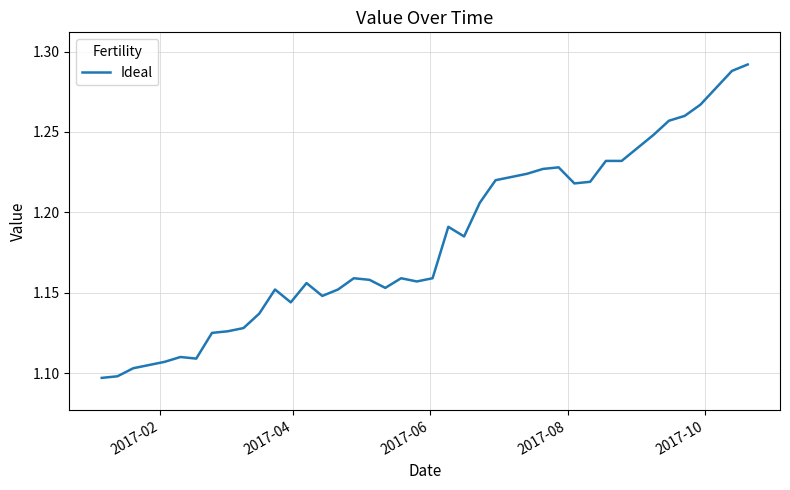

What is the sum of all values?

47.3